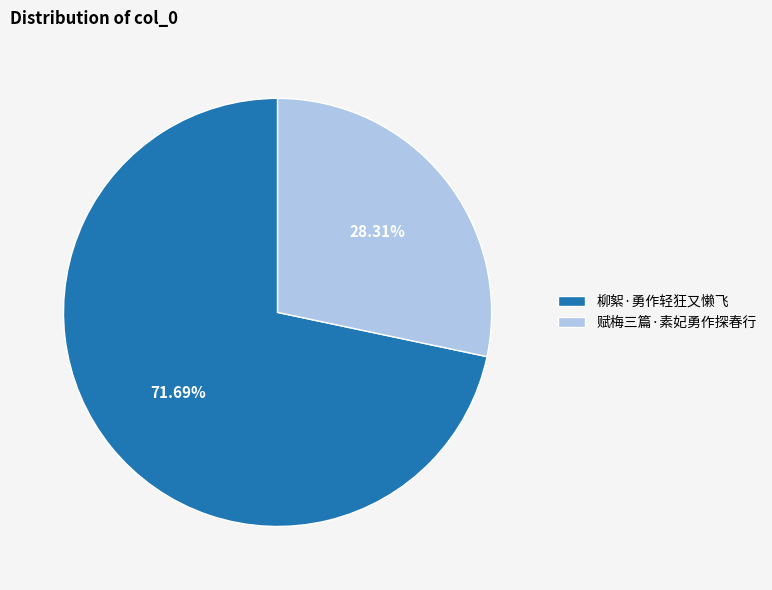

Is the sum of 柳絮·勇作轻狂又懒飞 and 赋梅三篇·素妃勇作探春行 greater than half?

Yes